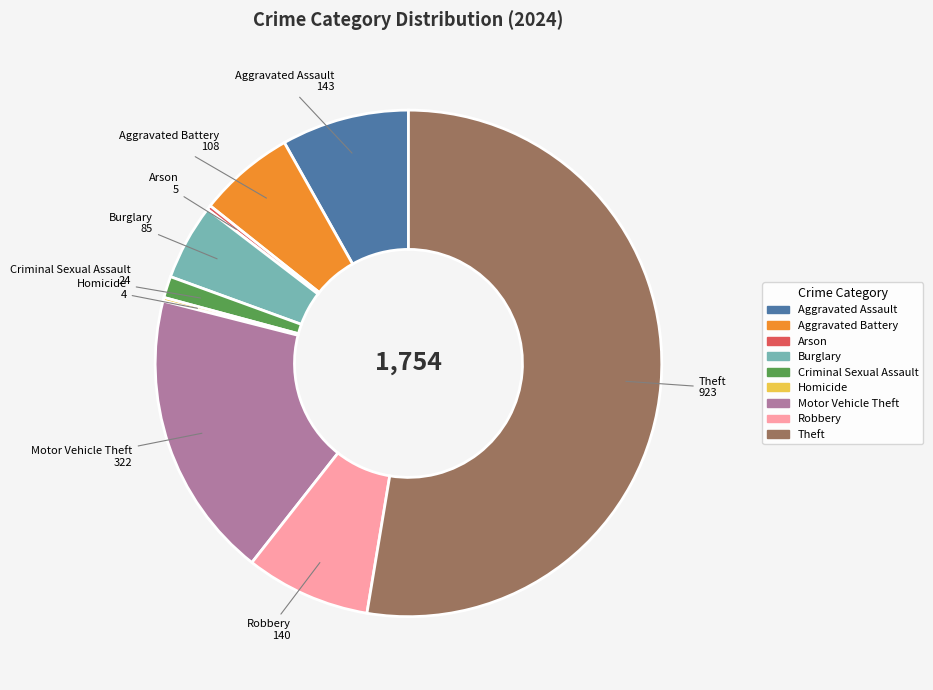

Between Aggravated Battery and Burglary, which is larger?

Aggravated Battery